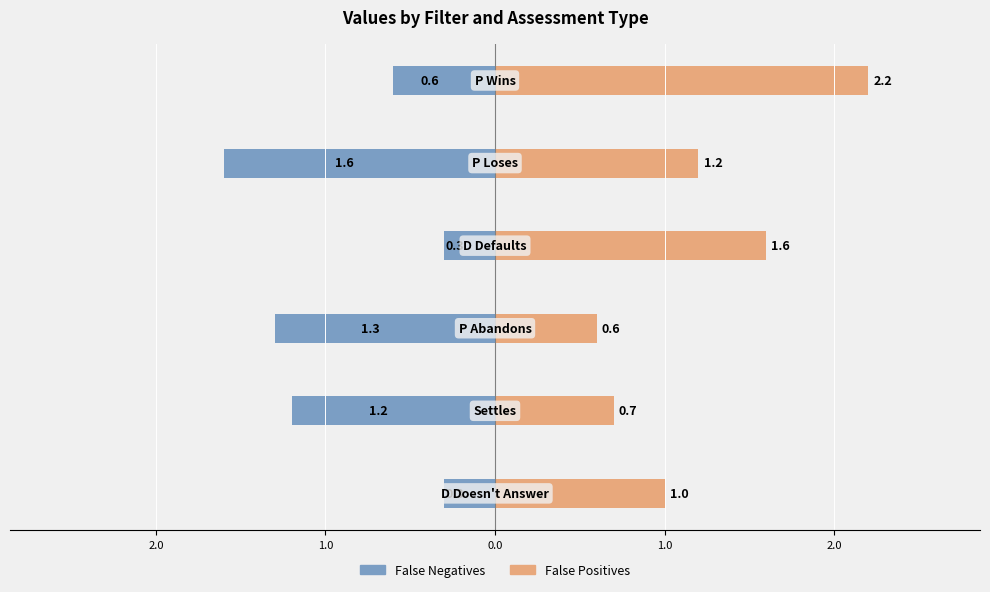

Which series has the largest total across all categories?

False Positives